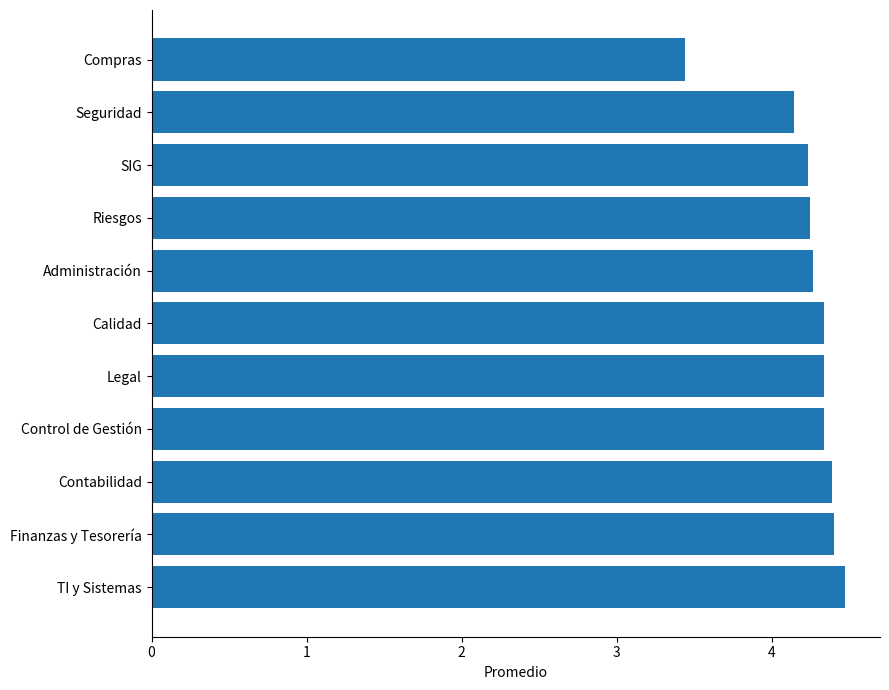

What is the sum of all values?

46.6